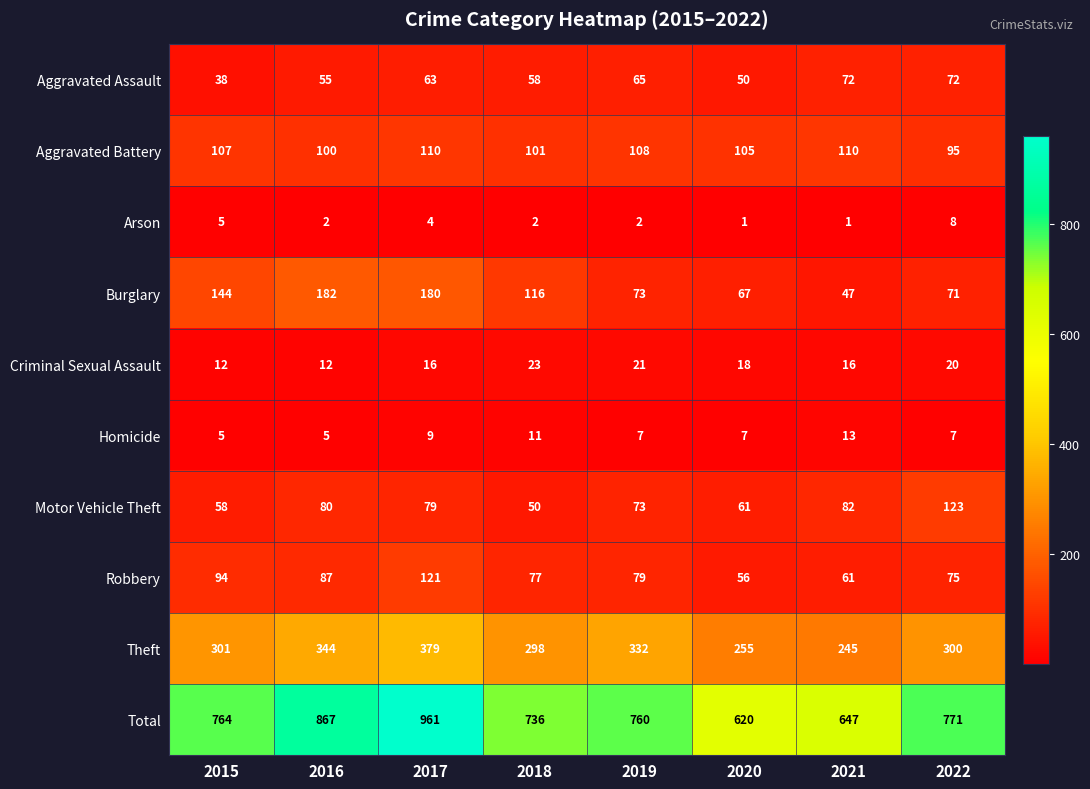

What is the difference between the Total values at 2020 and 2015?

144